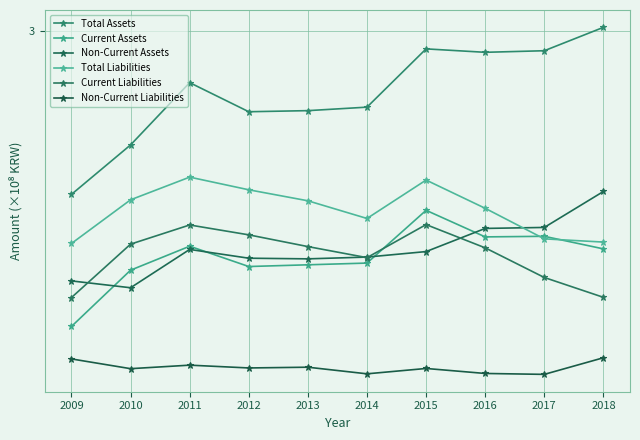

Is this an area chart (filled region under the line)?

No